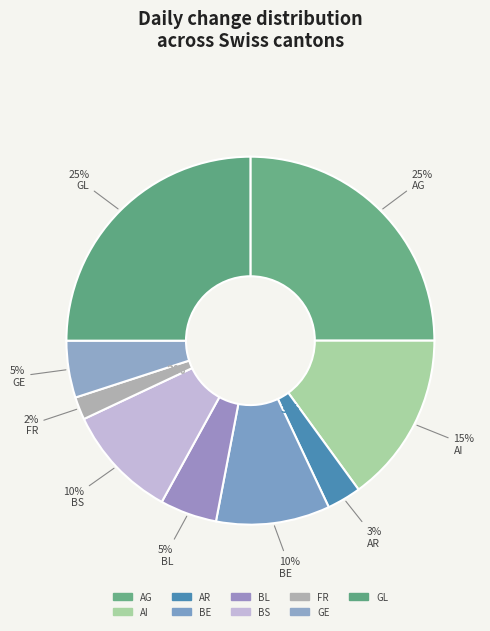

The AR slice represents 1% of the pie. True or false?

False